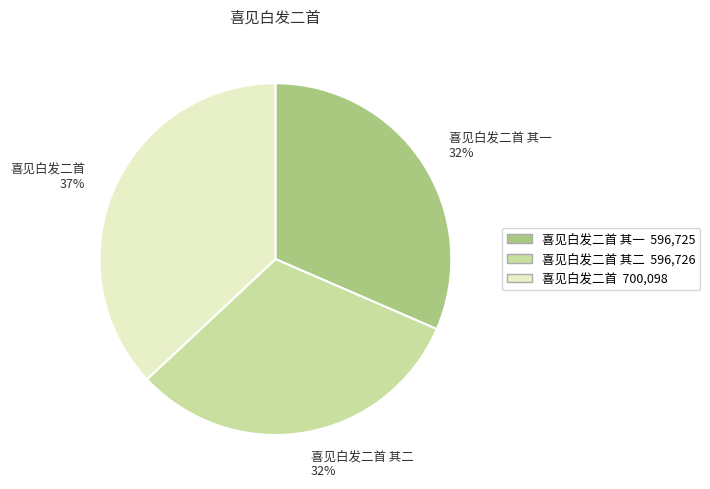

To the nearest percent, what percentage of the pie is 喜见白发二首 其一?

32%